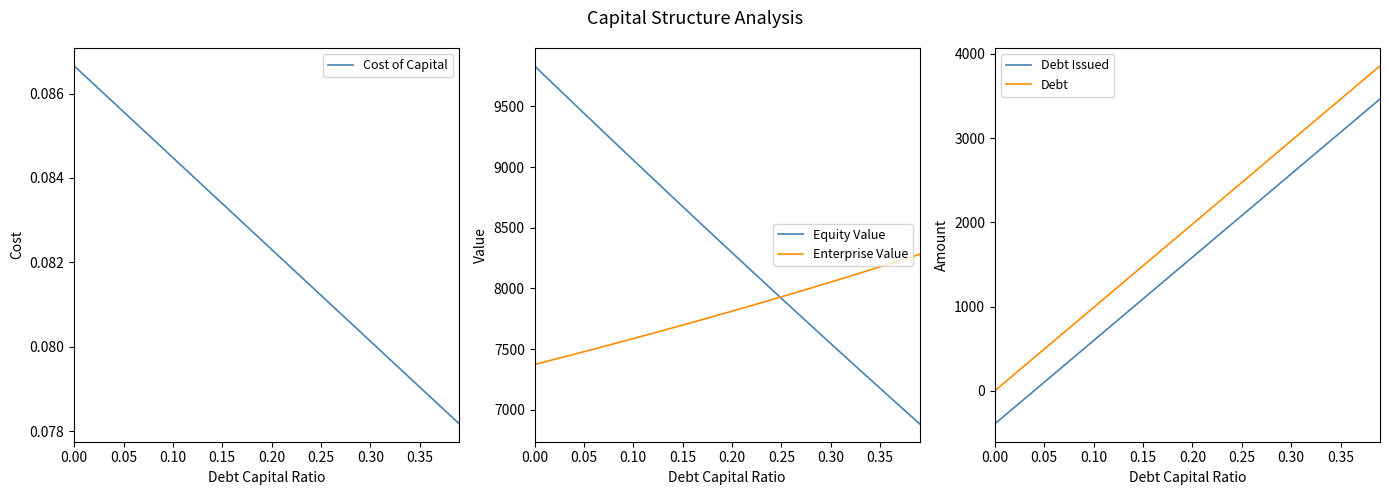

What is the highest value of the Enterprise Value series?

8280.5